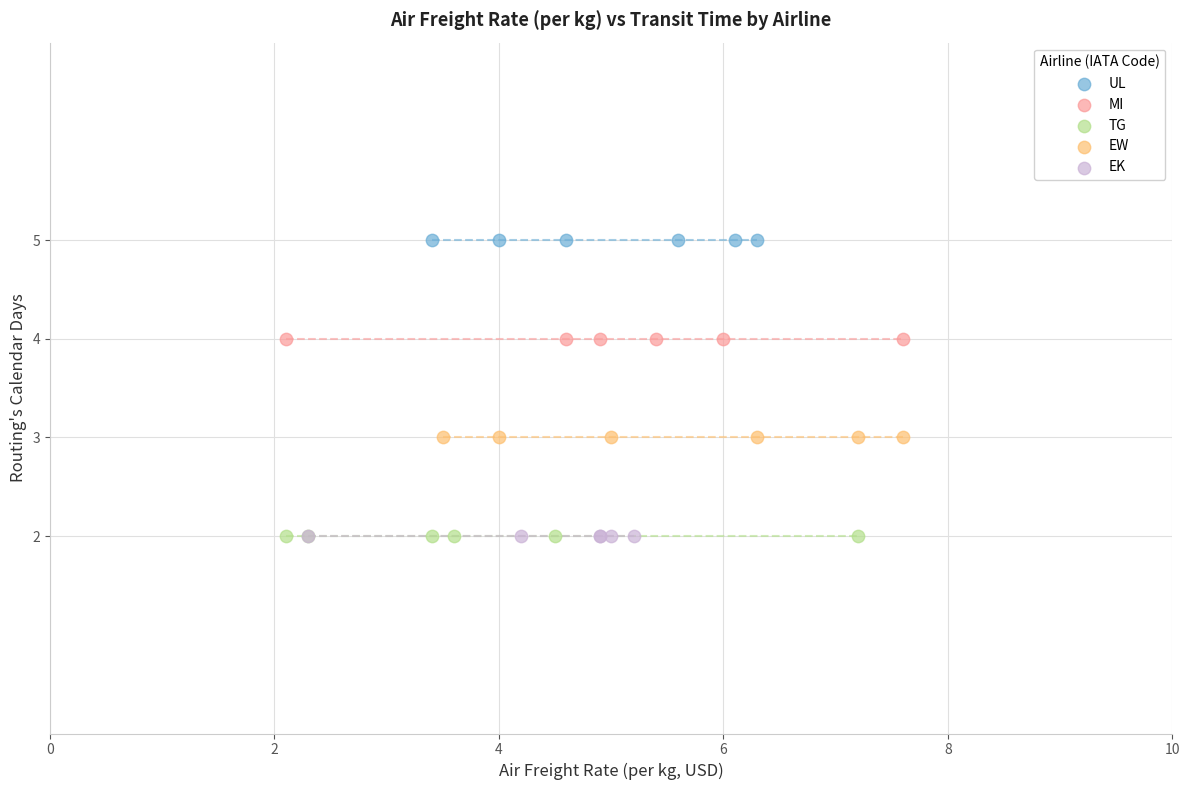

Which series contains the highest Y value?

UL